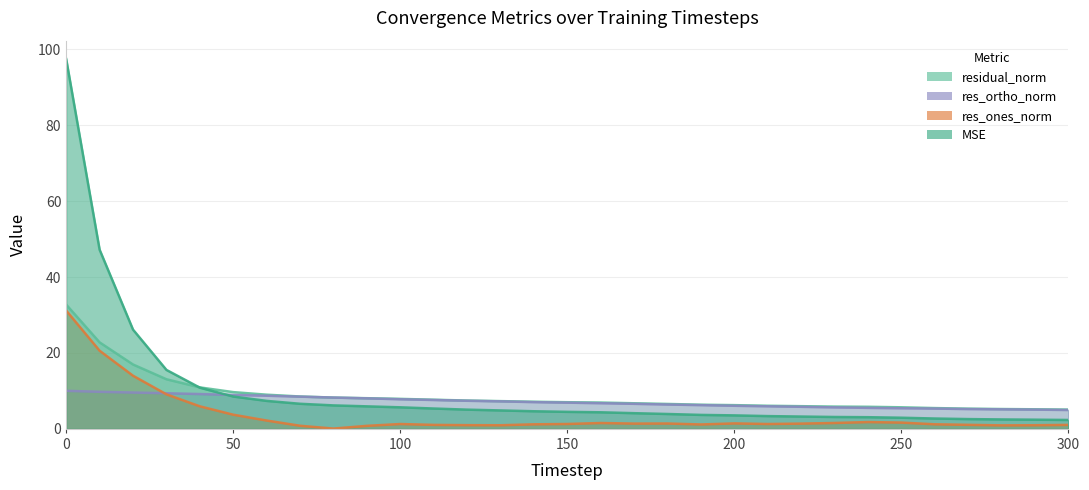

Between 20 and 110, which series saw the biggest shift?

mse